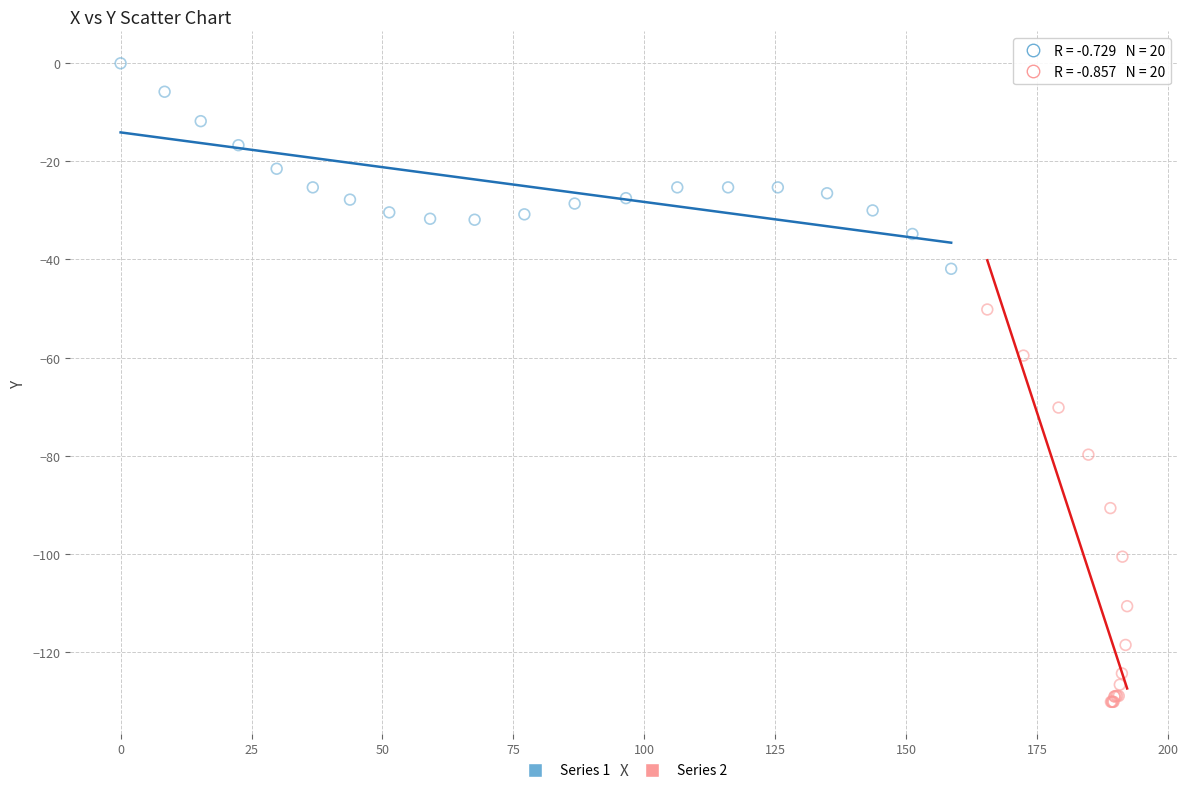

Which series contains the lowest Y value?

Series 2